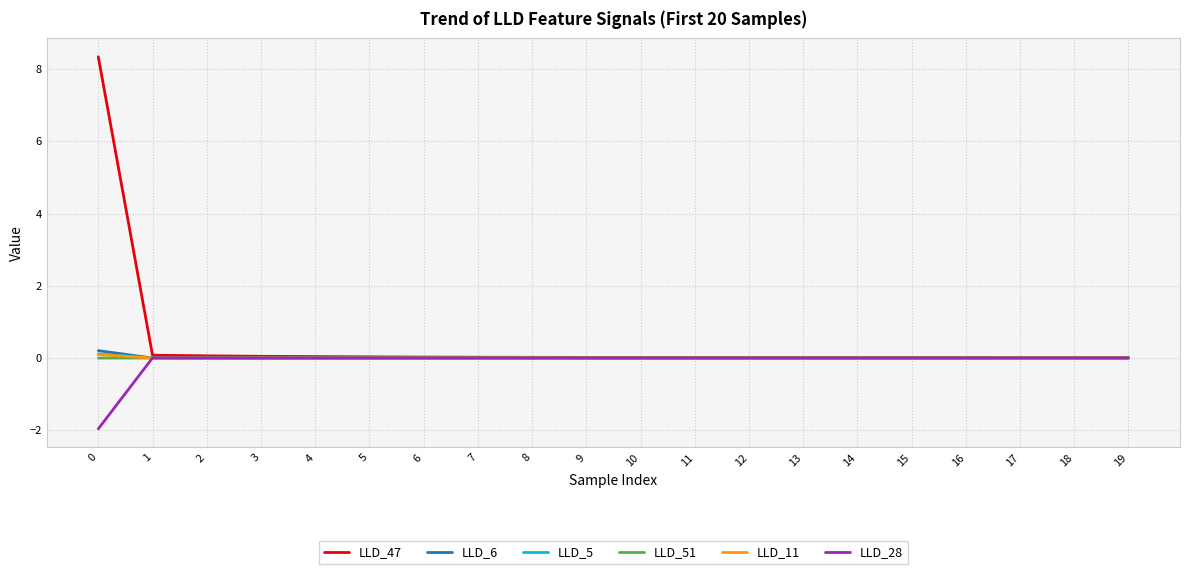

The value of LLD_51 at 4 is -0.0. True or false?

True